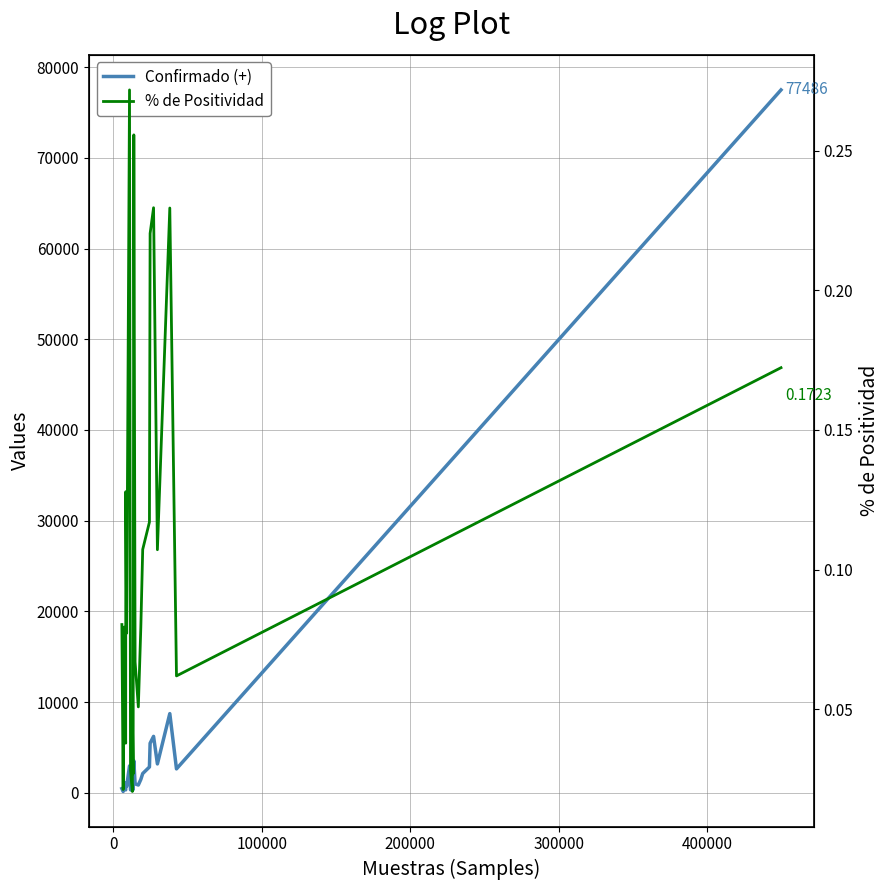

The % de Positividad series shows 0.2 at 18. True or false?

False